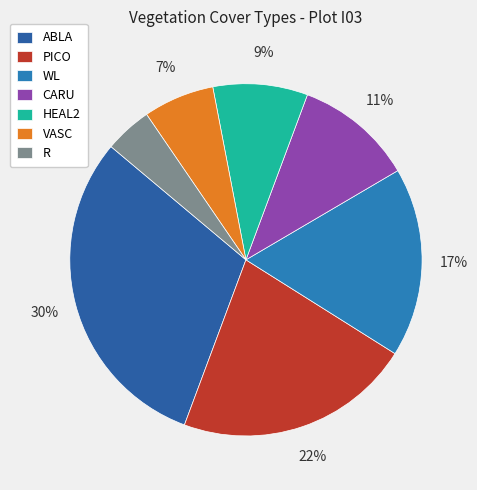

What is the total percentage of VASC and WL?

23.9%